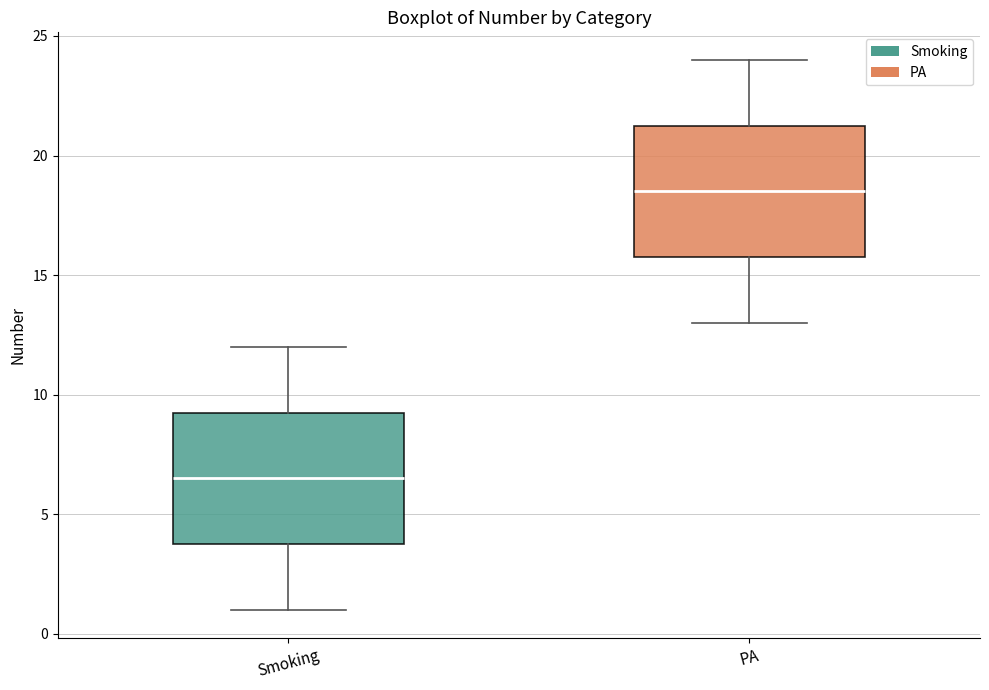

Which box has the lowest median line?

Smoking